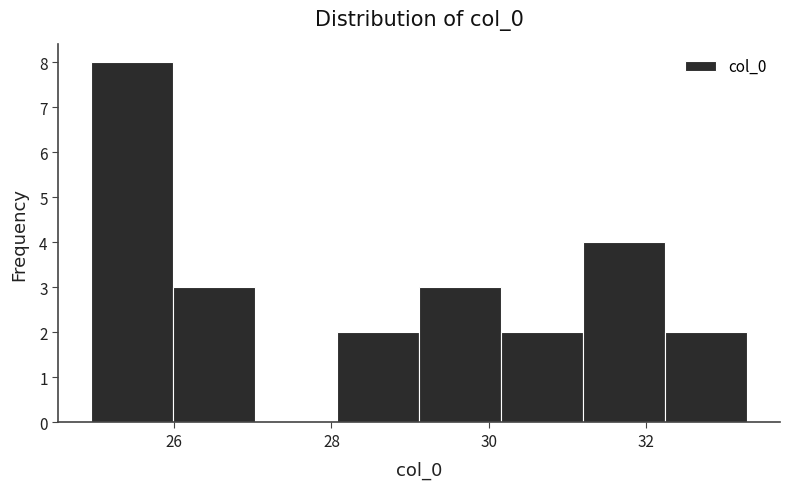

How tall is the bar that spans 32.2 to 33.2 on the x-axis? Neither the bar edges nor the heights are printed on the chart, so give them approximately, as read against the axes.

2